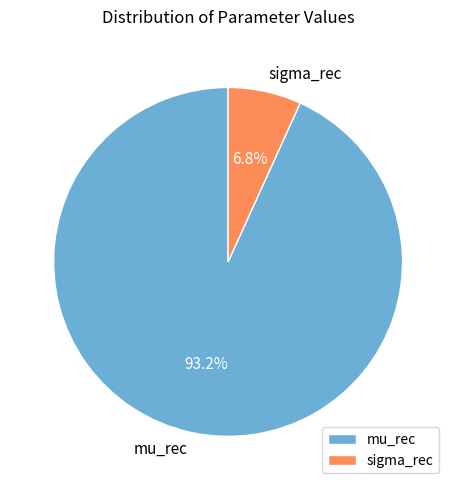

The mu_rec slice represents 84% of the pie. True or false?

False